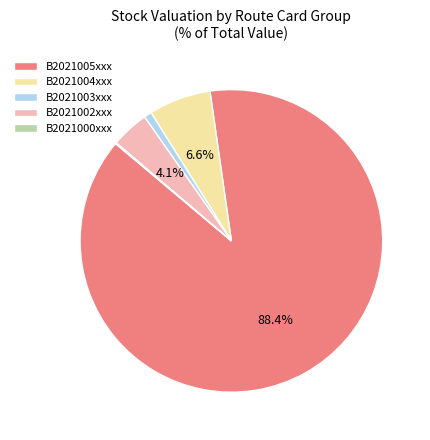

Between B2021004xxx and B2021005xxx, which is larger?

B2021005xxx